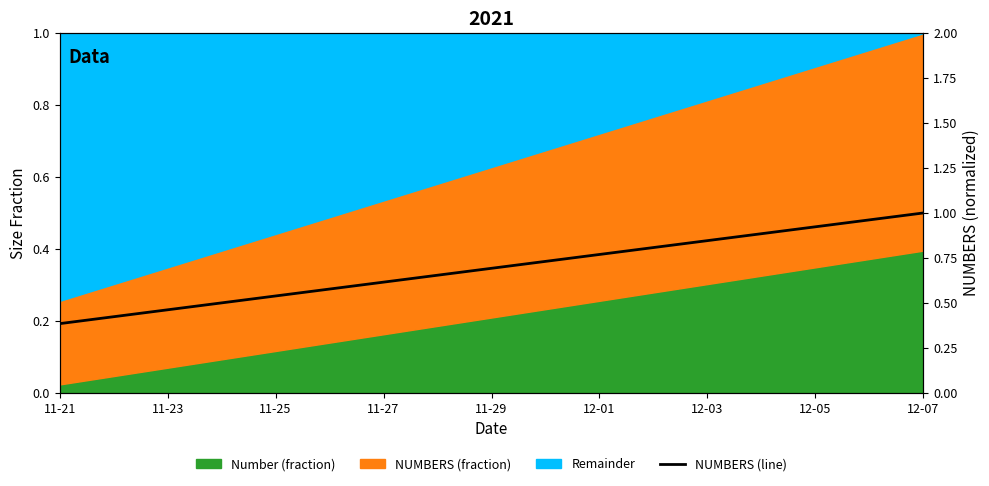

Reading left to right, list all the values displayed in this chart.

0.4	0.4	0.5	0.5	0.5	0.6	0.6	0.7	0.7	0.7	0.8	0.8	0.8	0.9	0.9	1.0	1.0